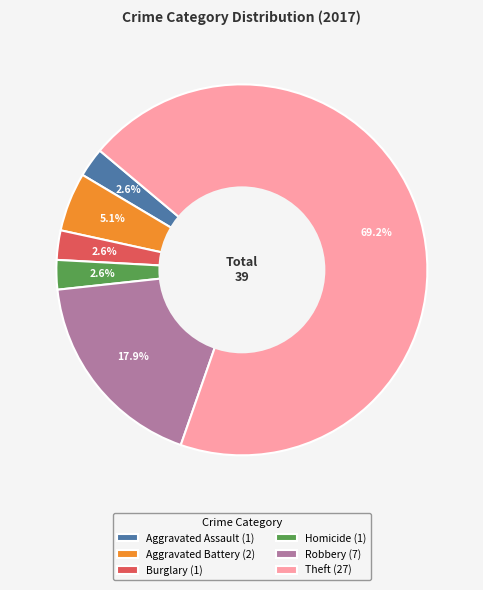

Is there a majority slice in this chart?

Yes